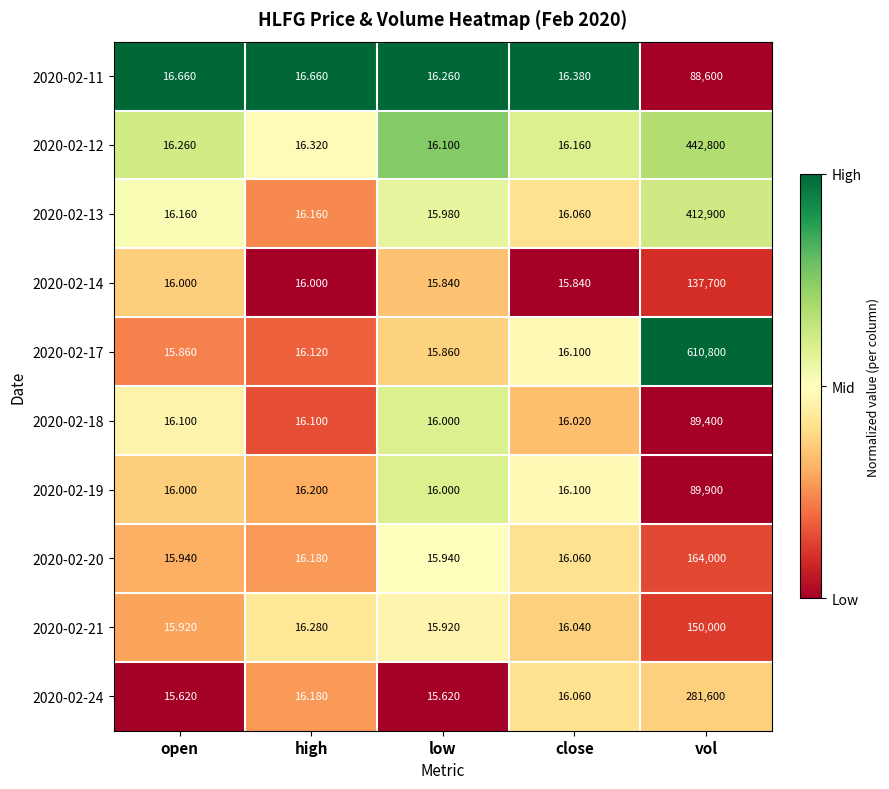

How many distinct data groups are displayed?

10